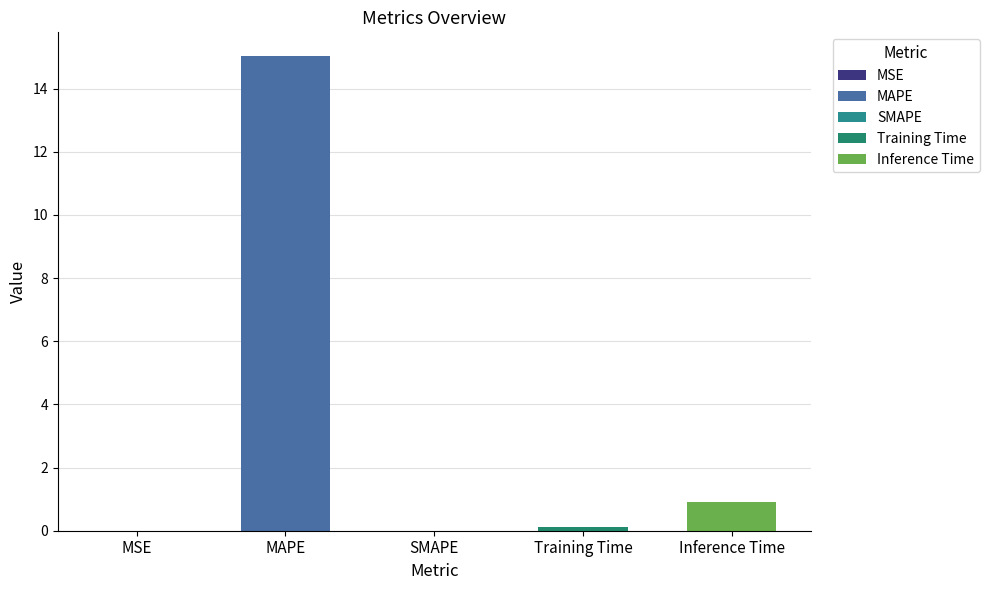

At which category does the chart reach its peak across all series?

MAPE